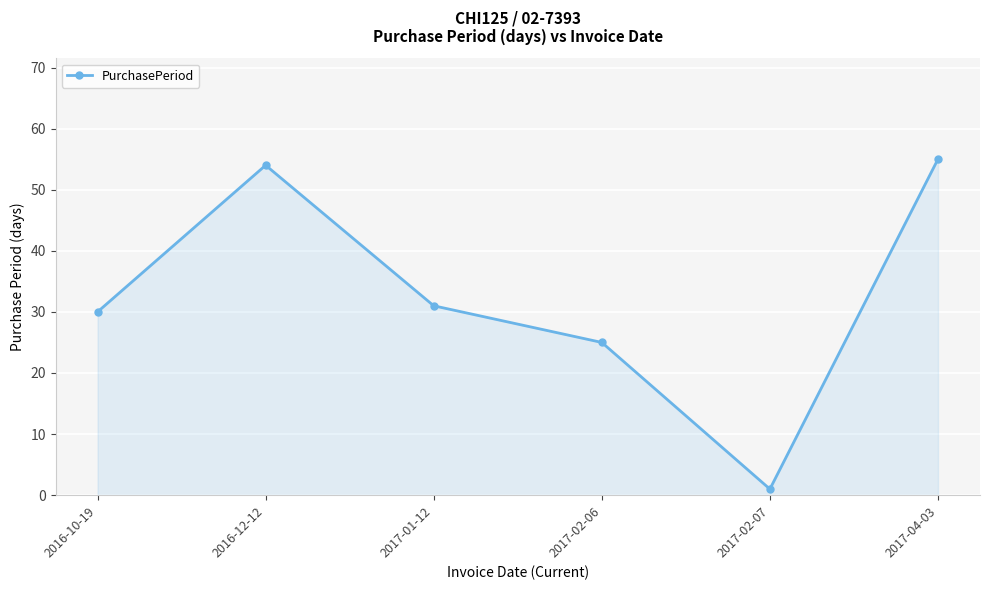

The chart shows a value of 30 at 2016-10-19. True or false?

True